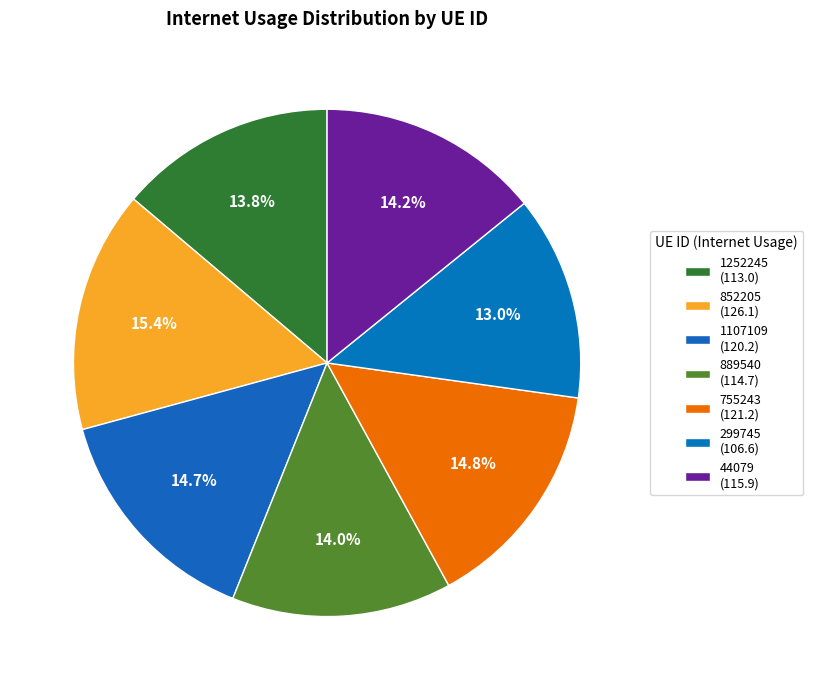

To the nearest percent, what percentage of the pie is 852205?

15%